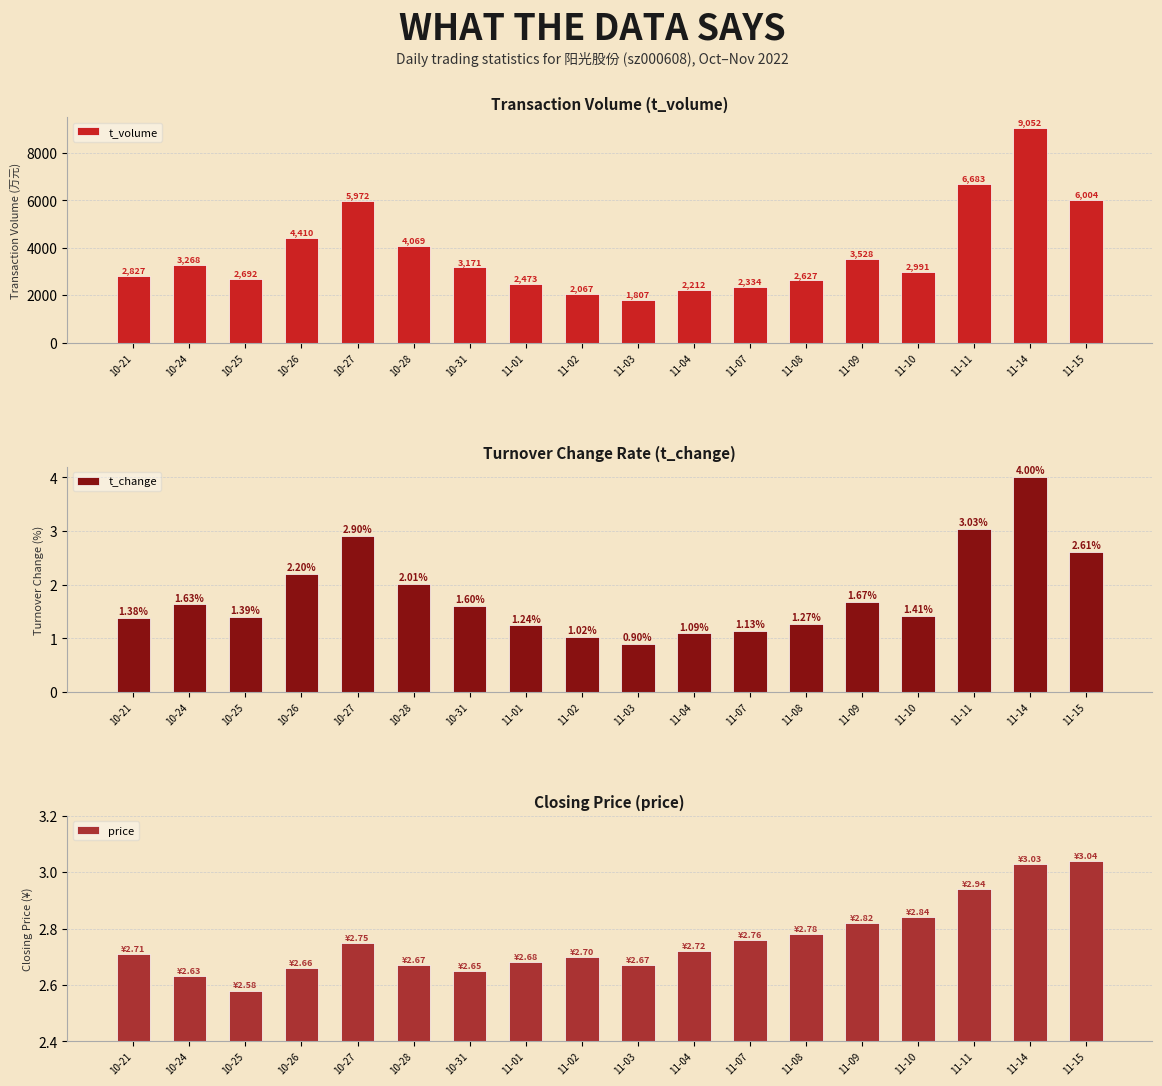

What is the average value of the price series?

2.8